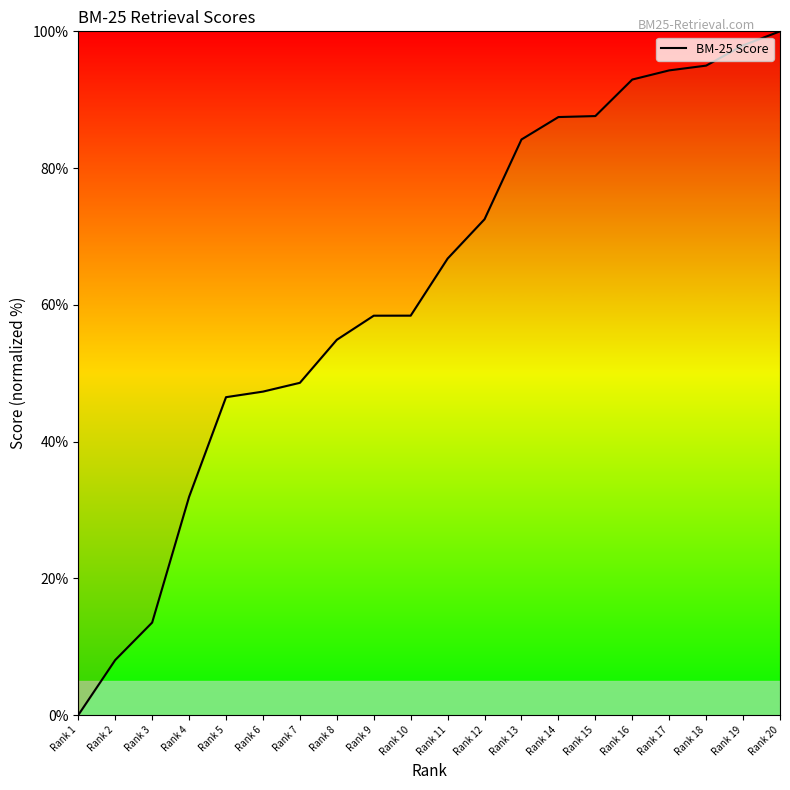

Is it true that the value at Rank 8 is 54.9?

True